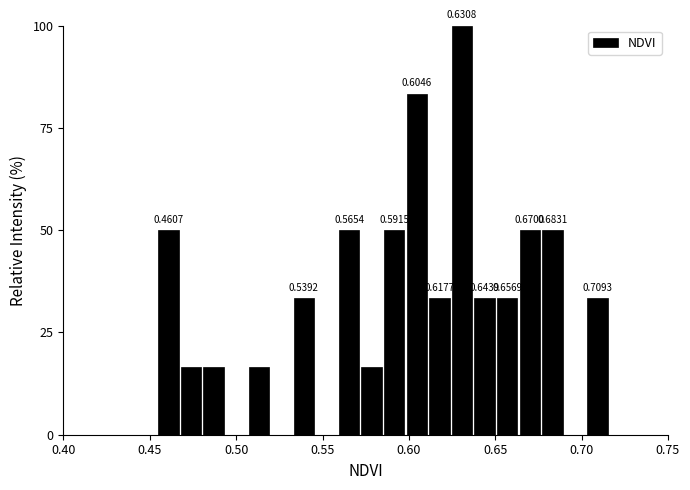

Read against the x-axis, roughly where is the centre of the tallest bar?

0.630